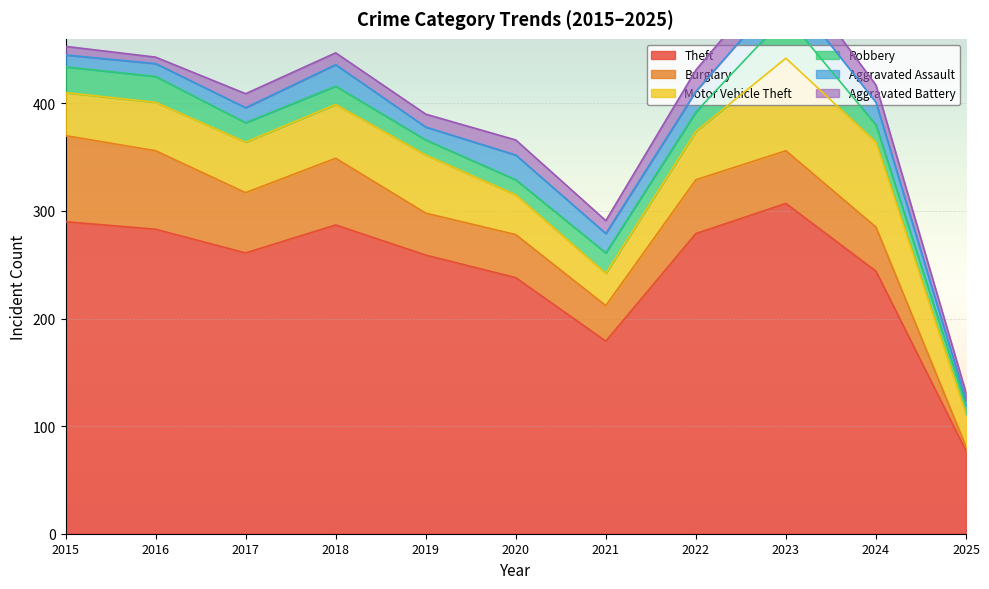

Is the value of Burglary at 2025 greater than the value of Robbery at 2024?

No